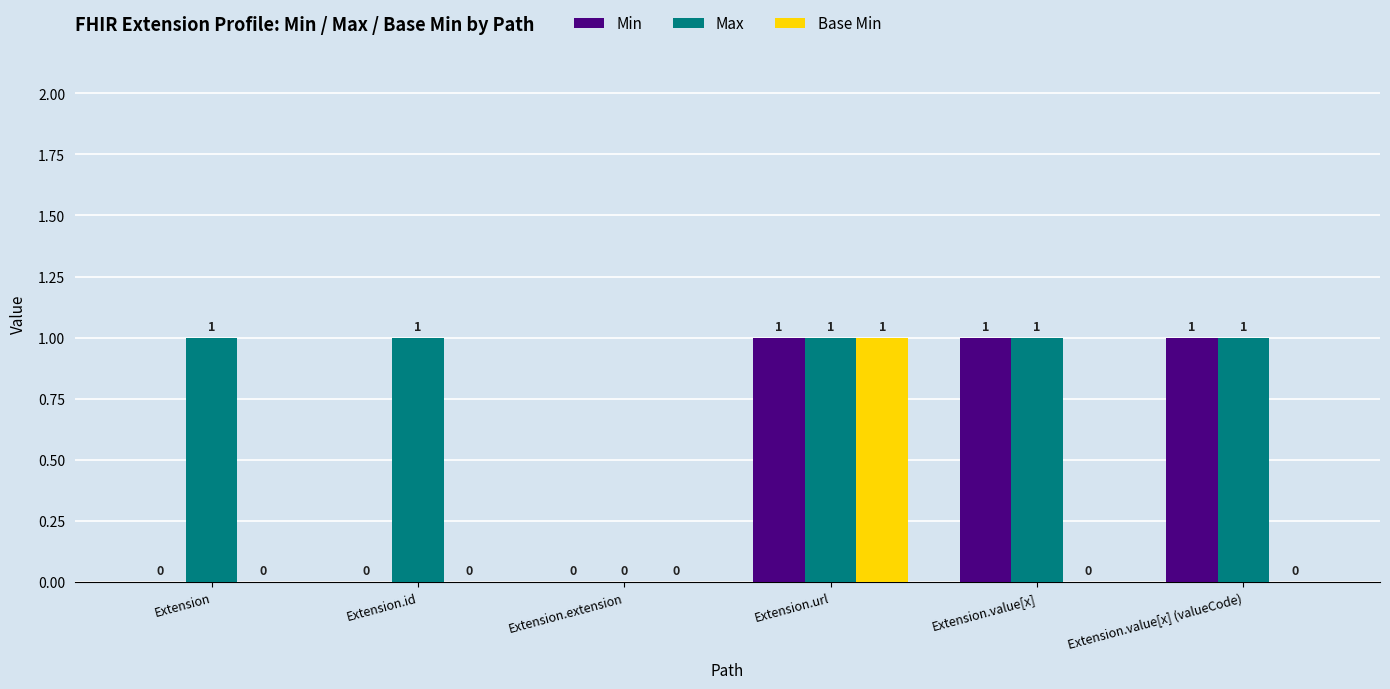

At which category is the sum across all series the highest?

Extension.url